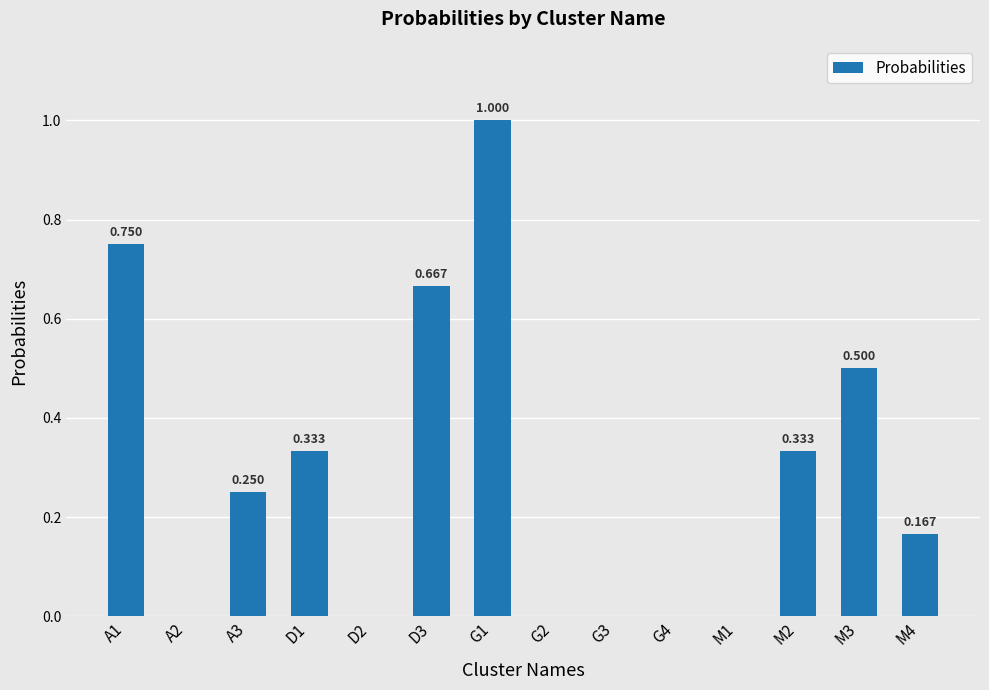

What is the maximum value shown in the chart?

1.0